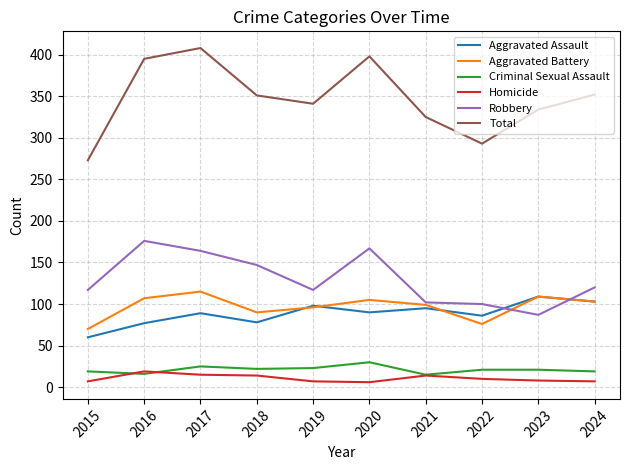

What is the highest value of the Total series?

408